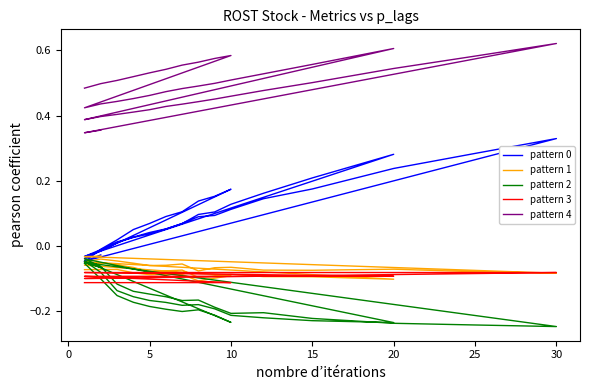

What is the sum of all pattern 4 values?

19.4